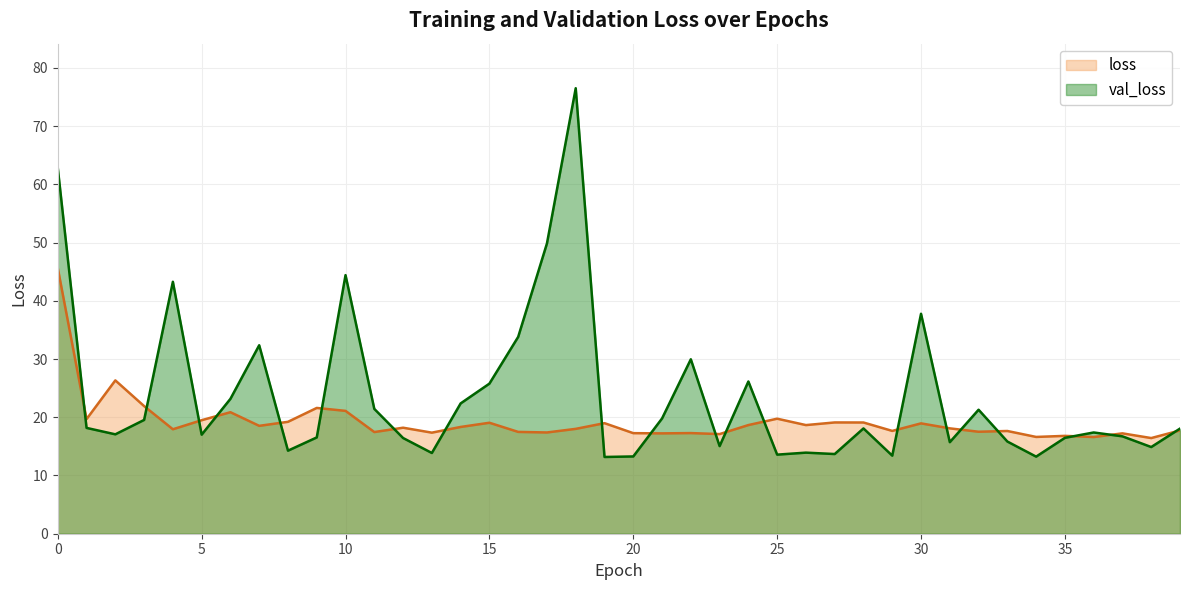

True or false: val_loss and loss cross at least once.

True